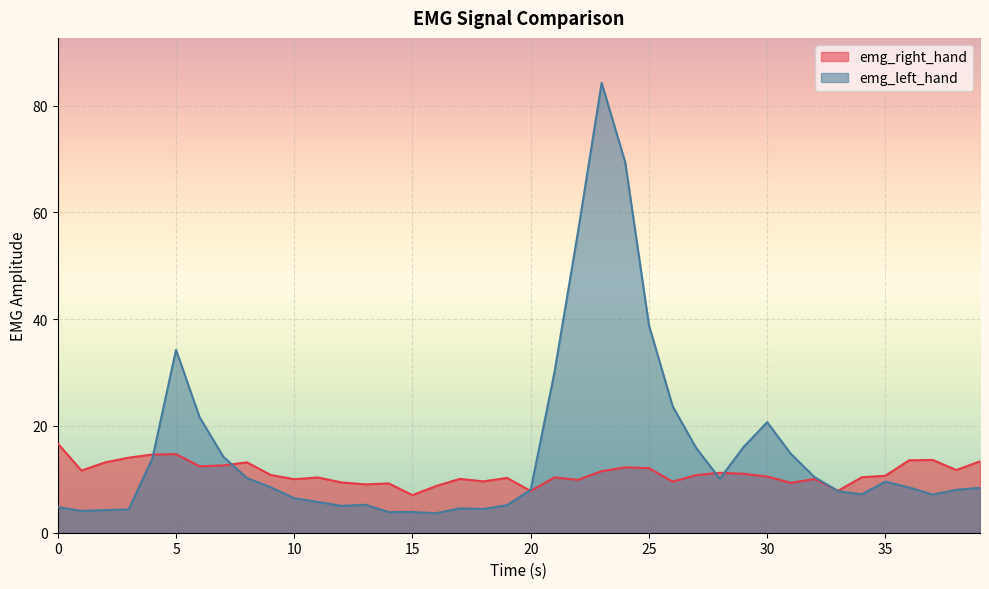

Reading left to right, list all the values displayed in this chart.

emg_right_hand: 0.0=16.7	1.0=11.6	2.0=13.2	3.0=14.1	4.0=14.6	5.0=14.7	6.0=12.4	7.0=12.6	8.0=13.2	9.0=10.8	10.0=10.0	11.0=10.3	12.0=9.4	13.0=9.1	14.0=9.2	15.0=7.0	16.0=8.7	17.0=10.1	18.0=9.6	19.0=10.3	20.0=7.8	21.0=10.4	22.0=9.9	23.0=11.5	24.0=12.2	25.0=12.1	26.0=9.6	27.0=10.8	28.0=11.2	29.0=11.0	30.0=10.5	31.0=9.3	32.0=10.1	33.0=7.9	34.0=10.4	35.0=10.7	36.0=13.6	37.0=13.6	38.0=11.7	39.0=13.4
emg_left_hand: 0.0=4.8	1.0=4.1	2.0=4.2	3.0=4.4	4.0=13.9	5.0=34.2	6.0=21.6	7.0=14.2	8.0=10.2	9.0=8.5	10.0=6.5	11.0=5.8	12.0=5.0	13.0=5.2	14.0=3.9	15.0=3.9	16.0=3.7	17.0=4.6	18.0=4.4	19.0=5.2	20.0=8.0	21.0=29.9	22.0=56.3	23.0=84.2	24.0=69.3	25.0=38.9	26.0=23.7	27.0=15.8	28.0=10.1	29.0=16.0	30.0=20.7	31.0=14.8	32.0=10.4	33.0=7.8	34.0=7.2	35.0=9.6	36.0=8.5	37.0=7.1	38.0=8.0	39.0=8.4